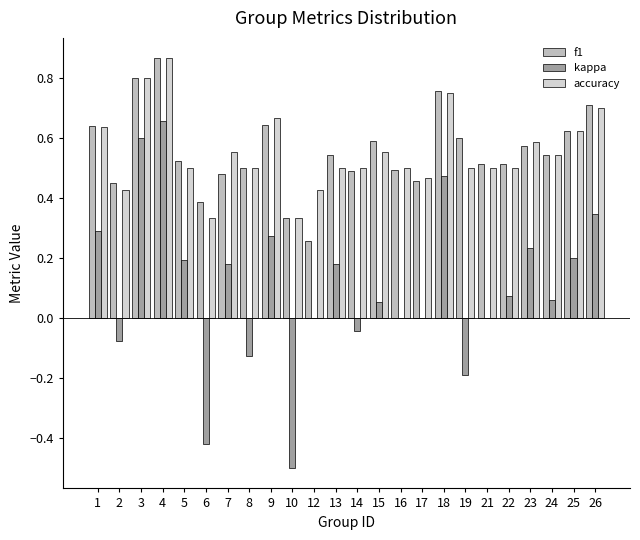

Are the bars grouped side by side (vs. stacked)?

Yes